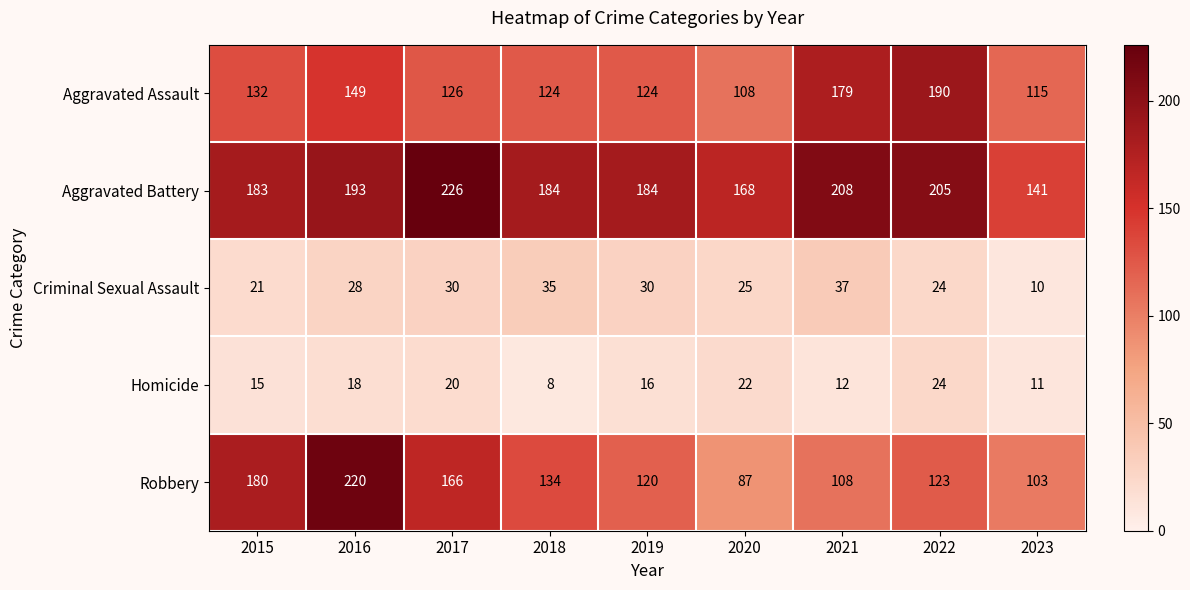

How many distinct data groups are displayed?

5